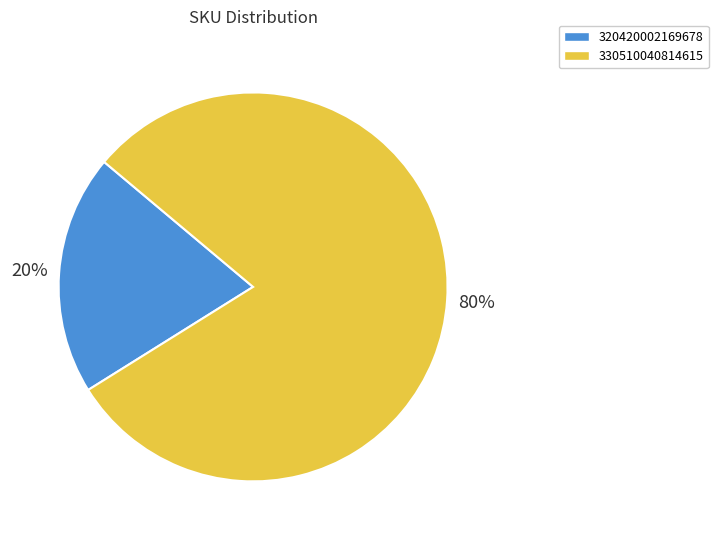

Is it true that 330510040814615 is 80% of the pie?

True